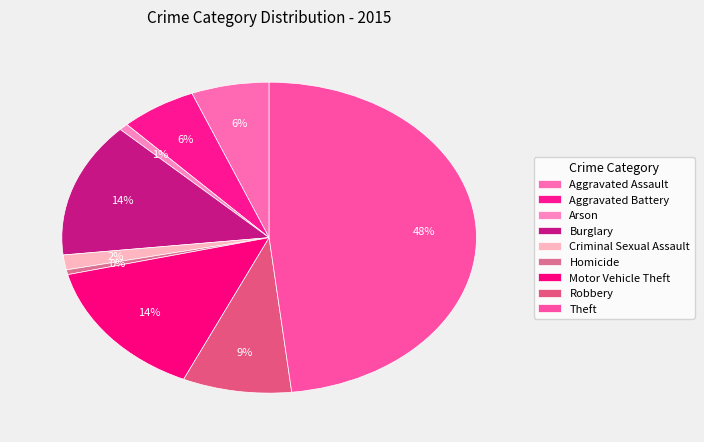

Is there a majority slice in this chart?

No